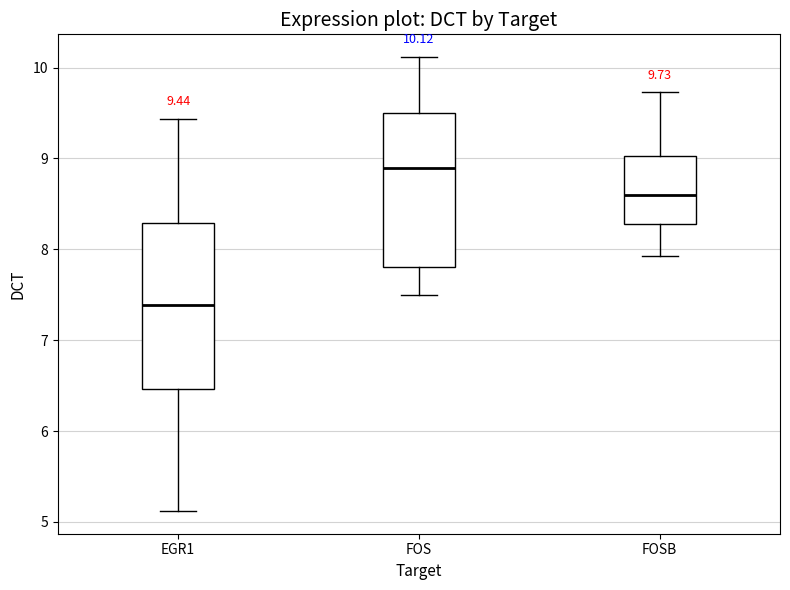

Which box has the highest median line?

FOS